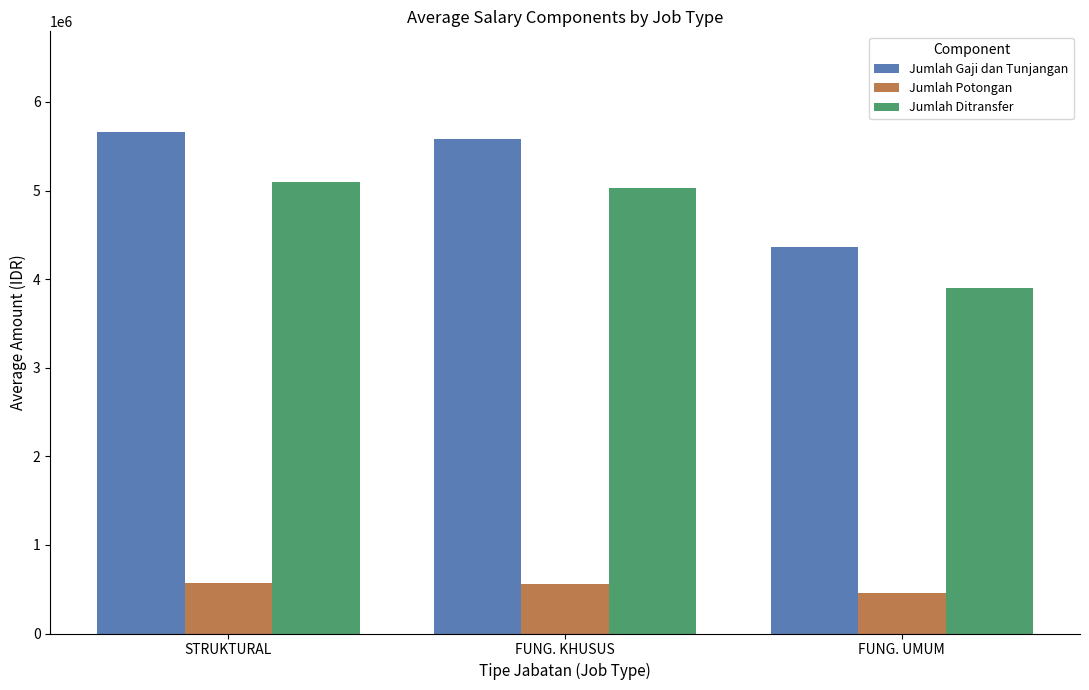

What is the average value of the Jumlah Potongan series?

525728.3